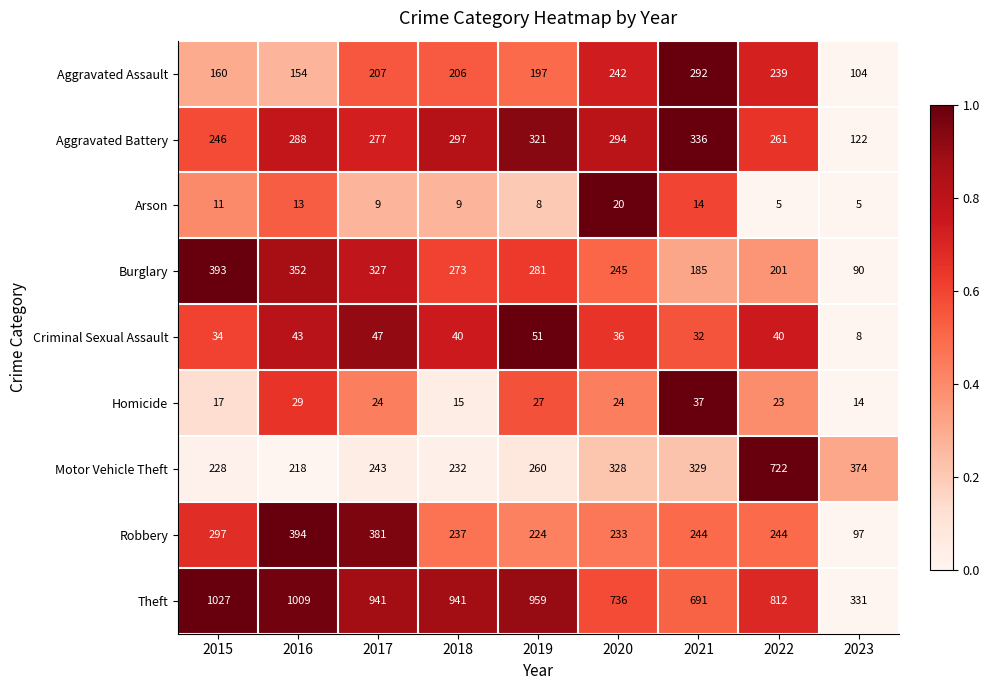

Read the Homicide value at 2020, to the nearest 10.

20